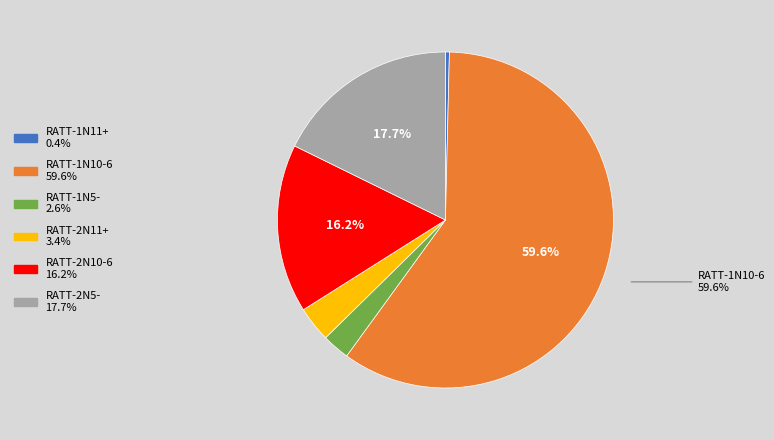

How many segments does this pie chart have?

6